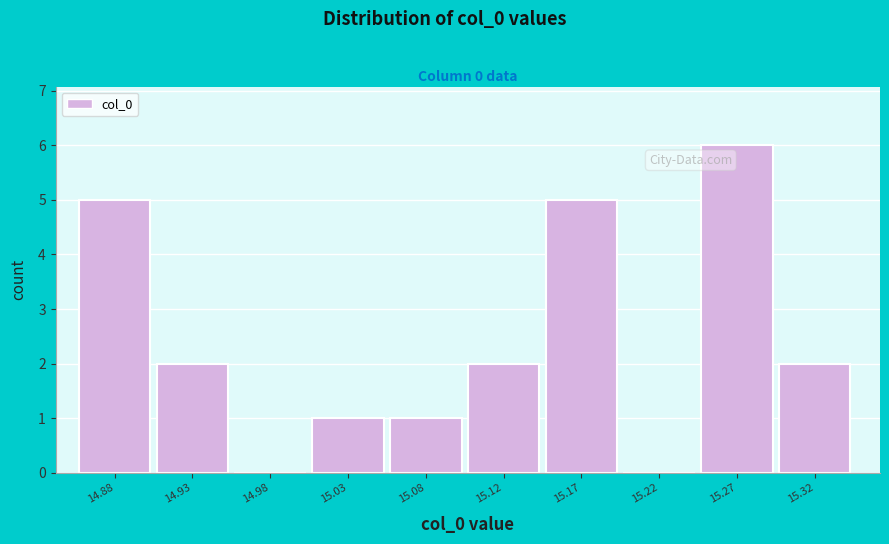

Reading left to right, what are all the values shown in this chart?

14.88=5	14.93=2	14.98=0	15.03=1	15.08=1	15.12=2	15.17=5	15.22=0	15.27=6	15.32=2